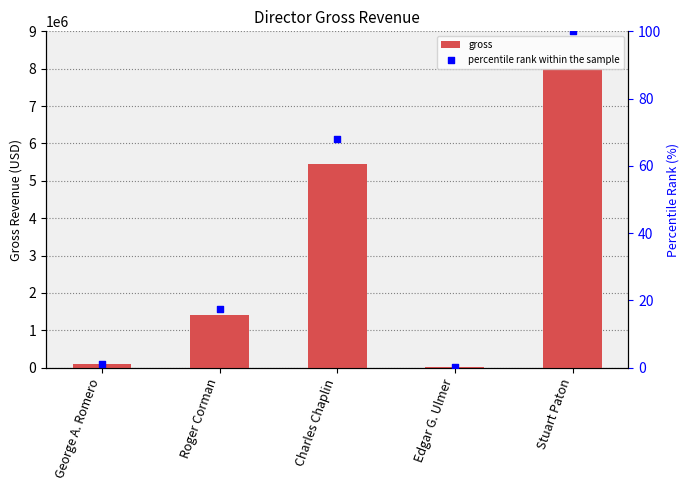

Which series has the largest total across all categories?

gross